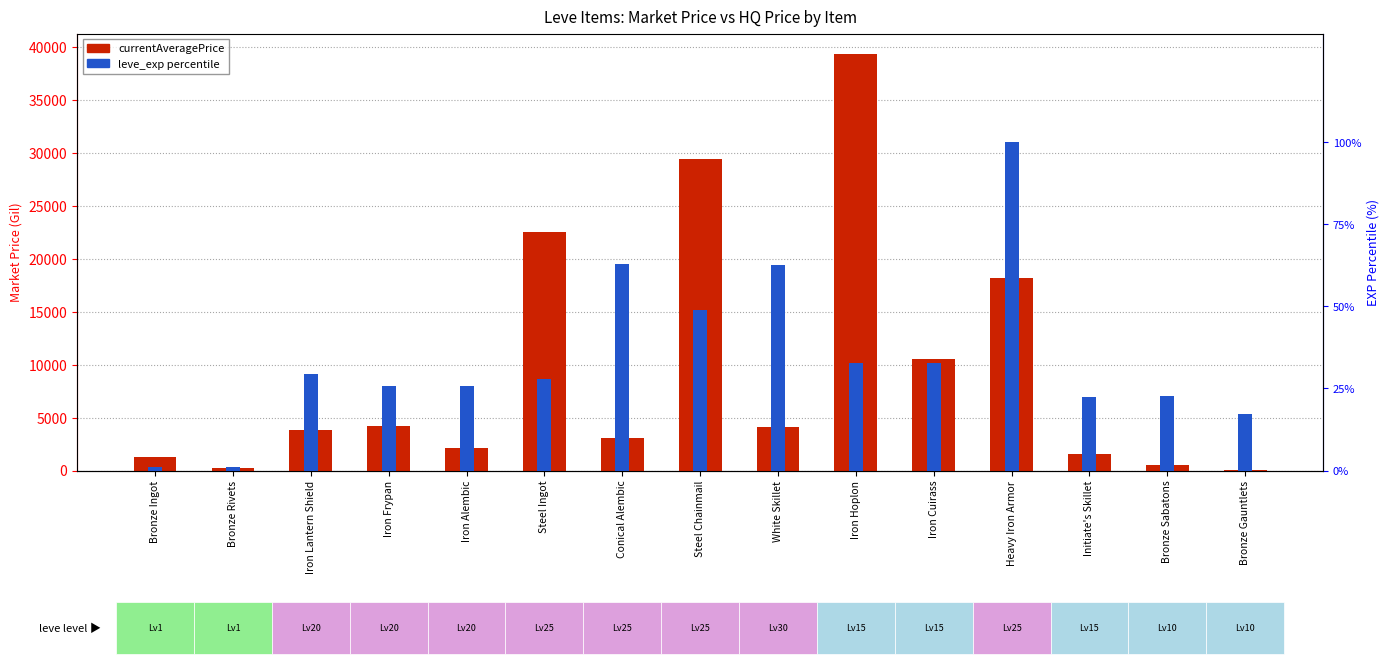

Which category has the lowest value across all series?

Bronze Ingot